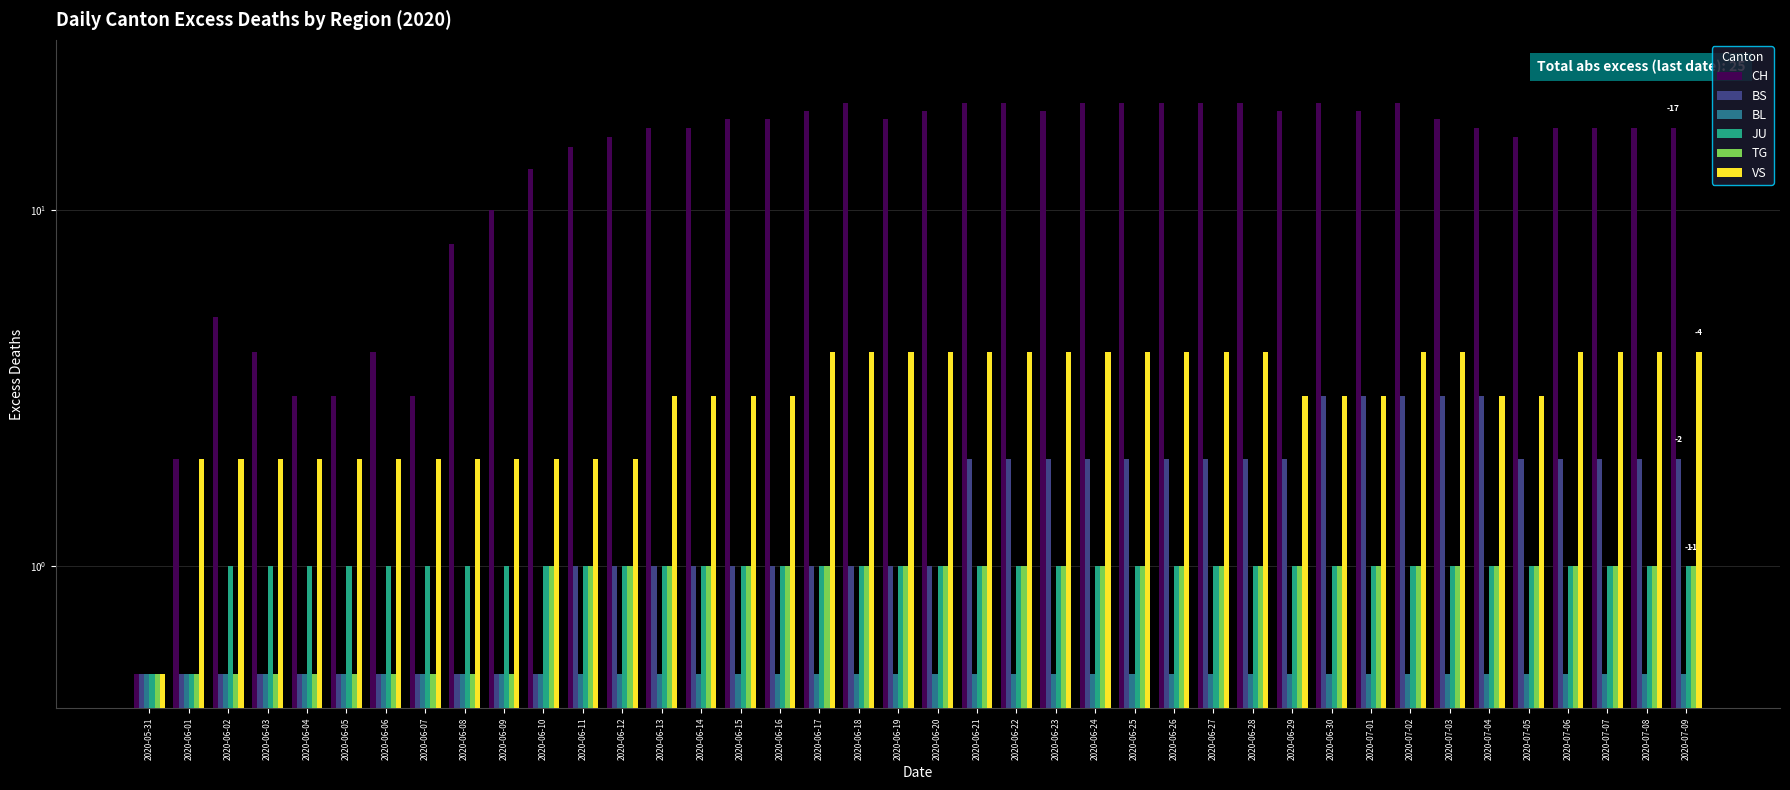

The value of VS at 2020-06-15 is 3.0. True or false?

True